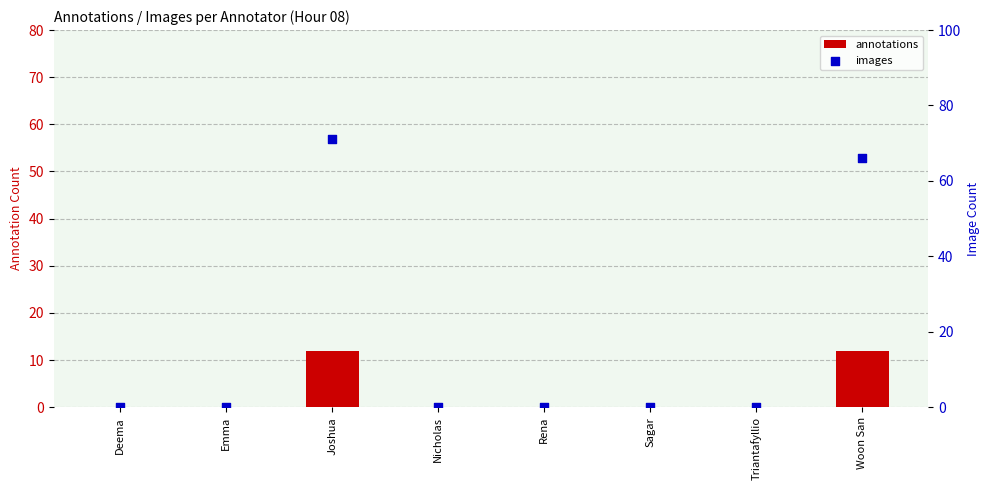

Which series contains the lowest Y value?

annotations